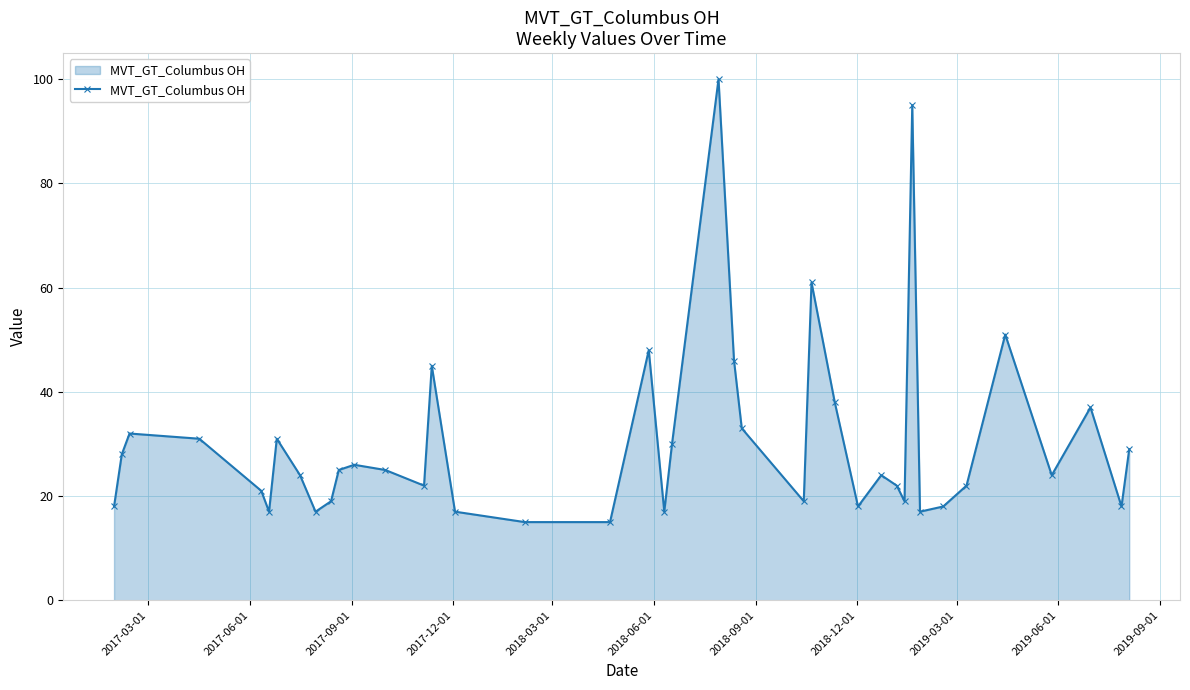

What is the maximum value shown in the chart?

100